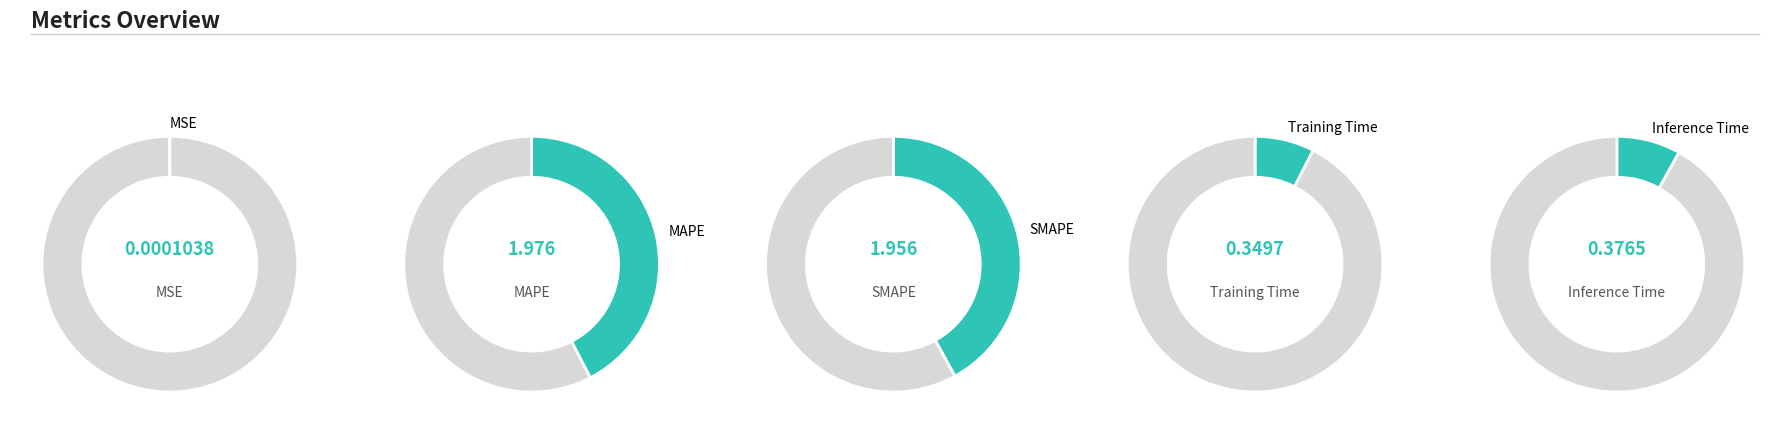

Rank the categories by value from lowest to highest.

MSE, Training Time, Inference Time, SMAPE, MAPE